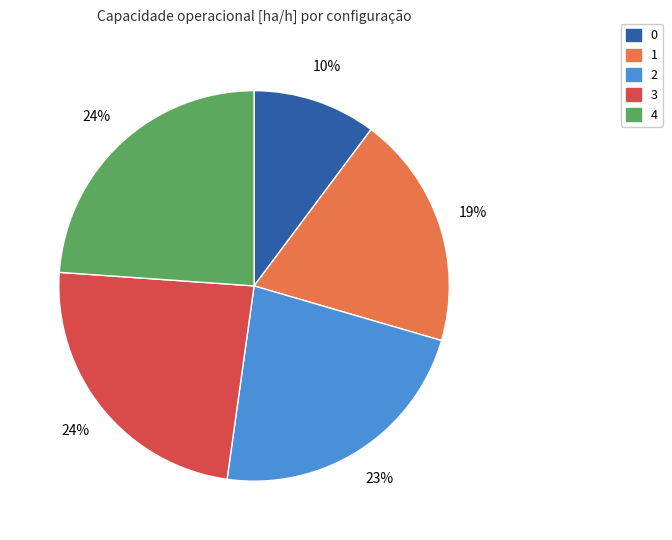

Which has a higher value, 1 or 3?

3